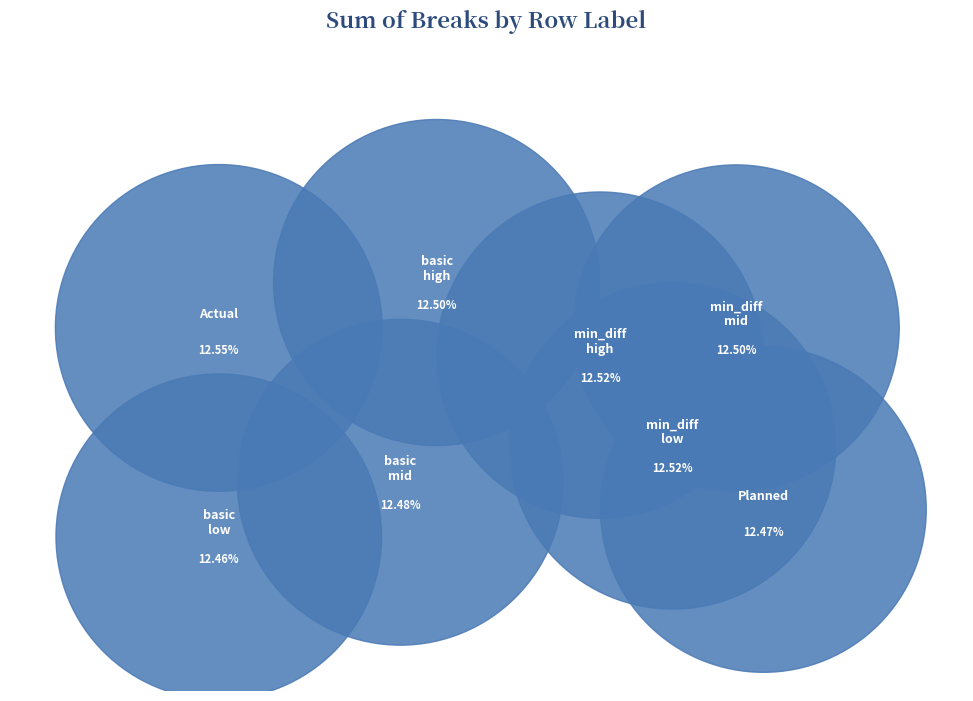

What percentage is the min_diff - high slice, to the nearest percent?

13%